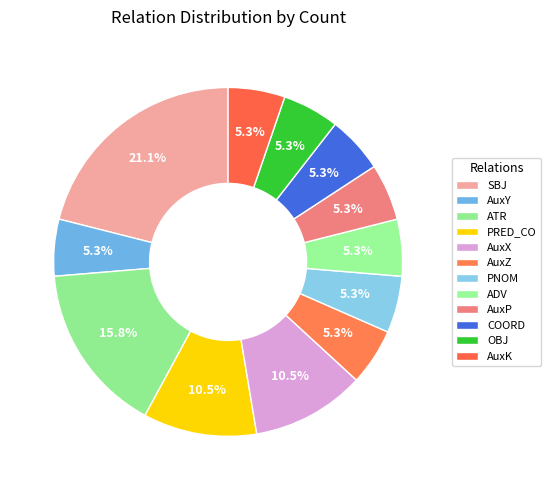

Approximately how many times larger is the value at AuxY compared to PNOM?

1.0